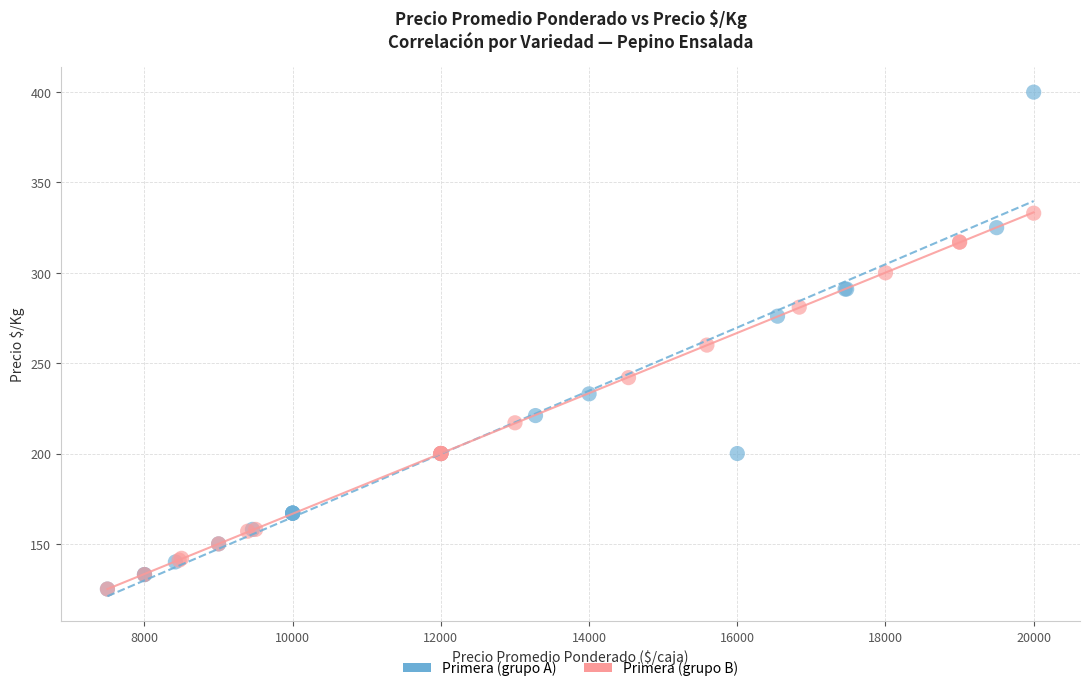

Which series has the largest Y range (max minus min)?

Primera (grupo A)